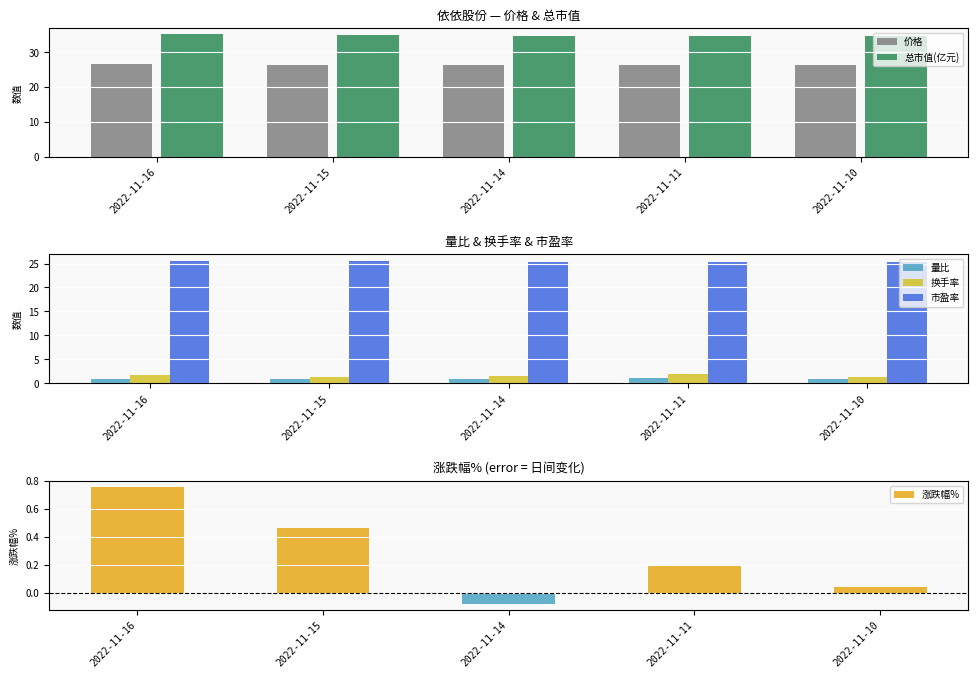

True or false: 市盈率 has a value of 17.4 at 2022-11-11.

False